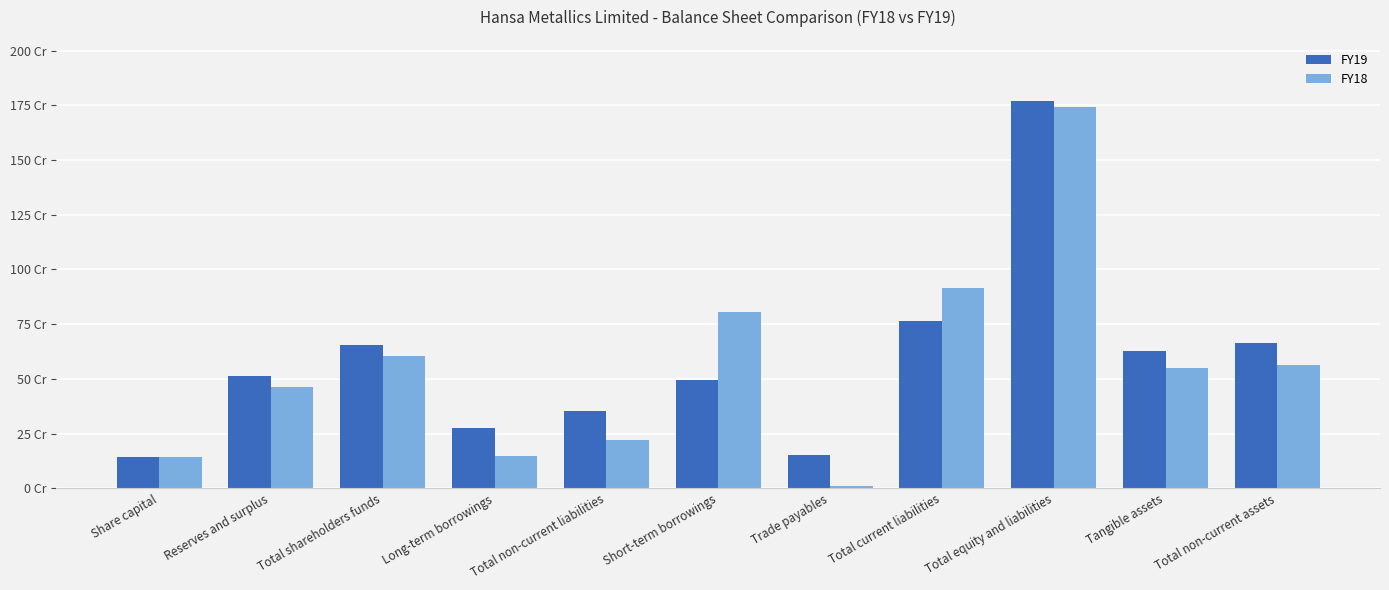

At which label is FY18 closest to 875719439?

Total current liabilities